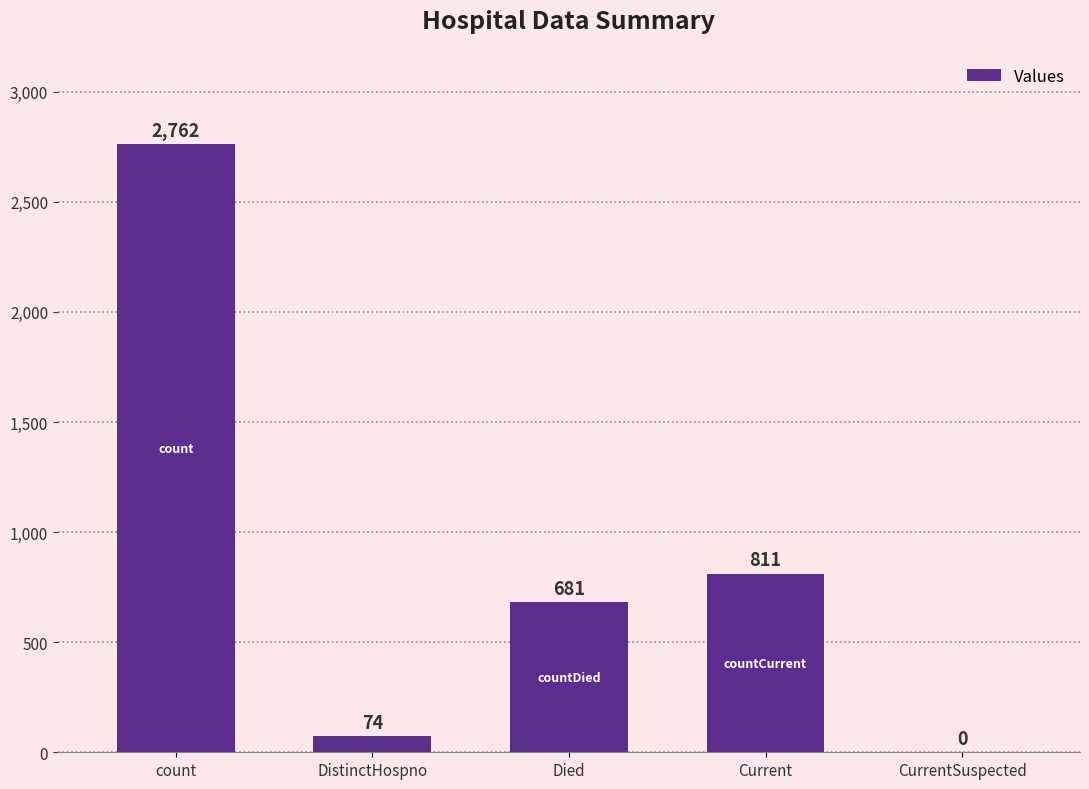

How many data points does each series have?

5